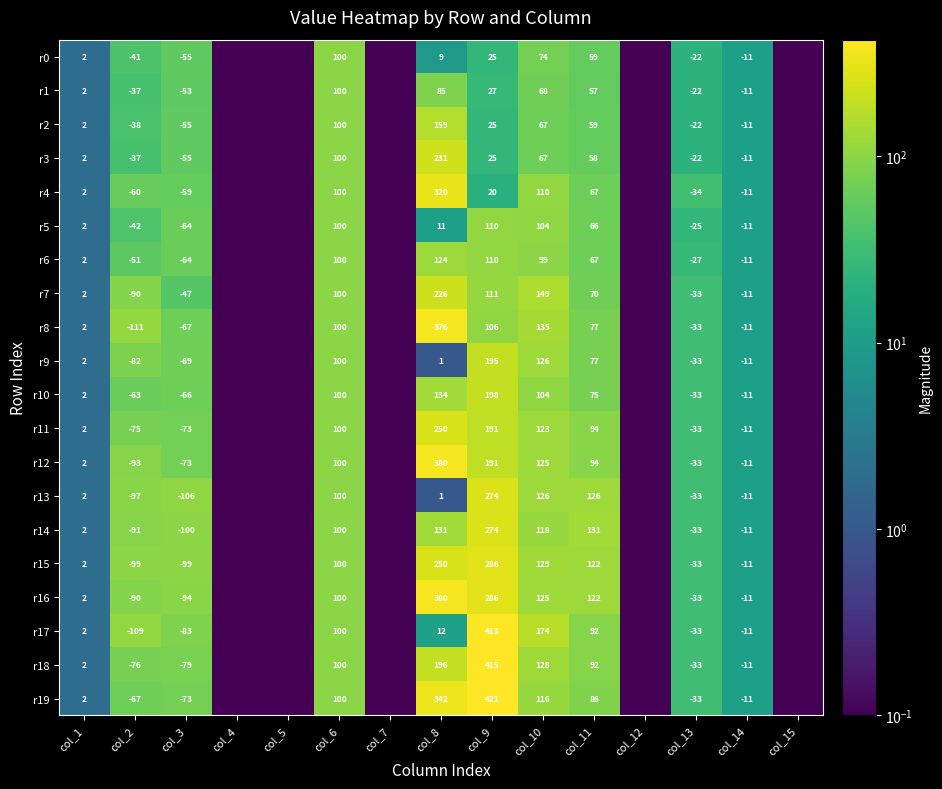

Which label corresponds to the largest value in the chart?

col_9